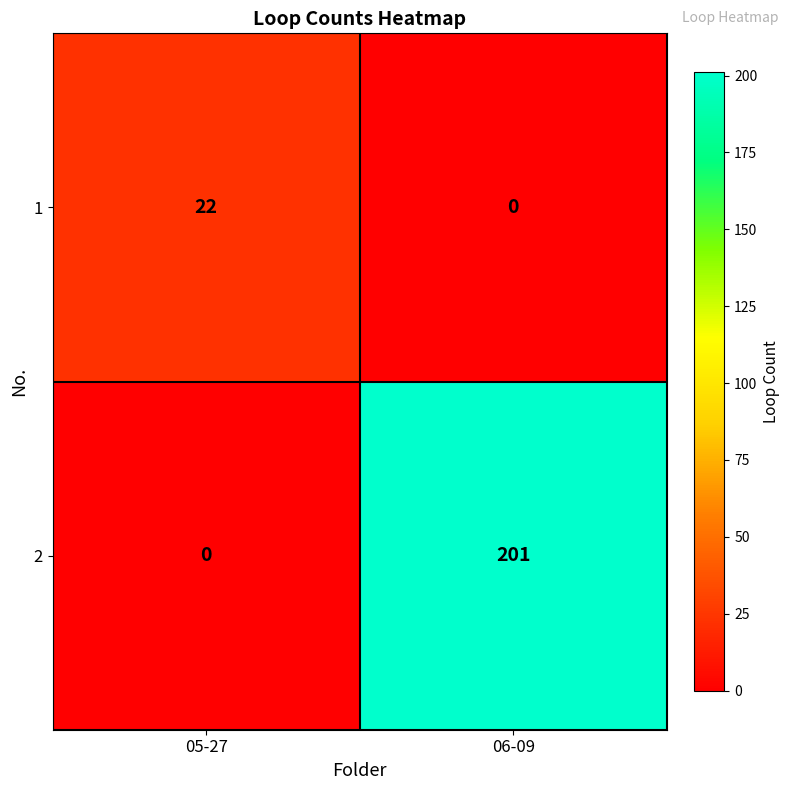

The value of 1 at 06-09 is -13. True or false?

False